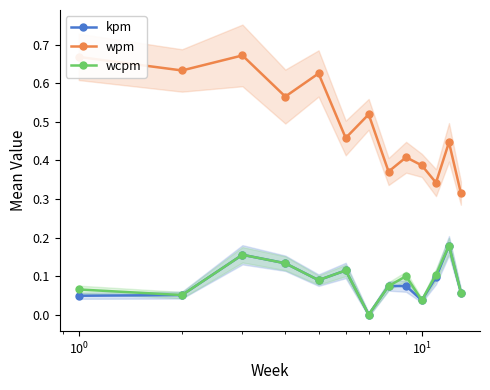

True or false: kpm has more than 0 points higher than both neighbors.

True